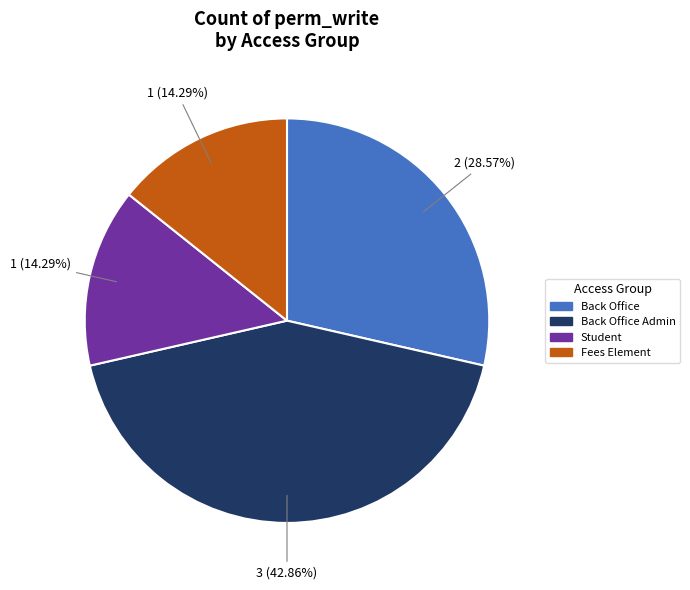

Is there any slice that represents more than half of the pie?

No